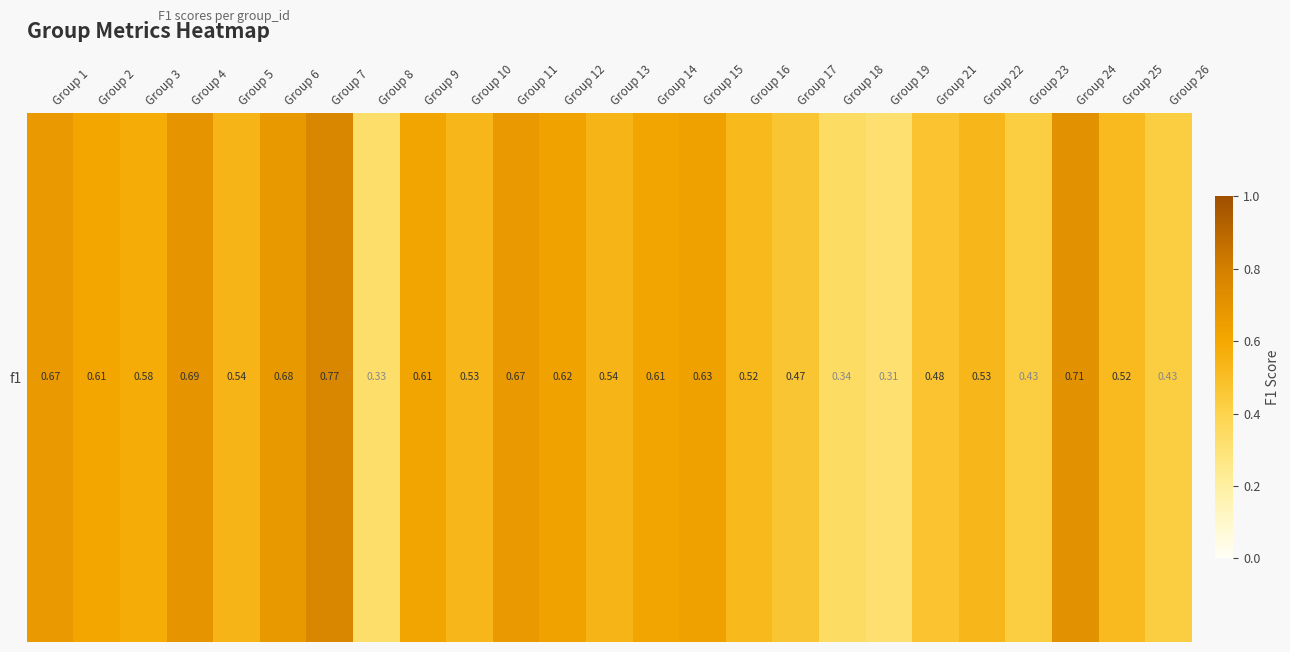

The value at Group 25 is 0.5. True or false?

True